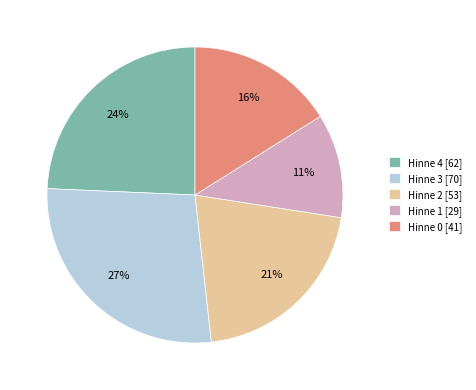

Approximately how many times larger is the value at Hinne 1 [29] compared to Hinne 4 [62]?

0.5